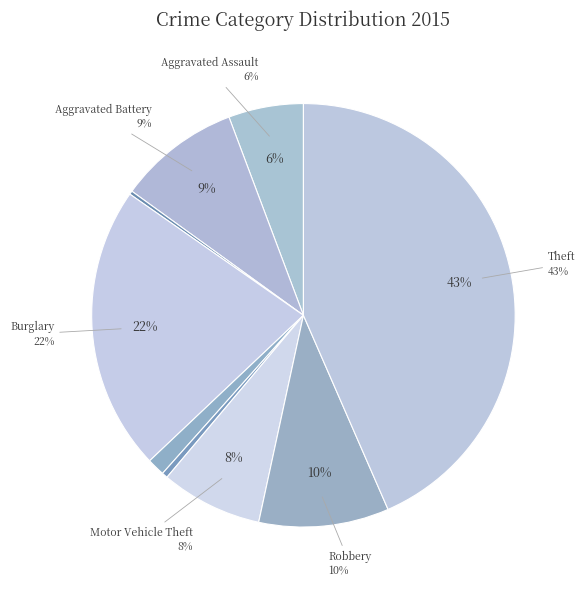

Is there a majority slice in this chart?

No